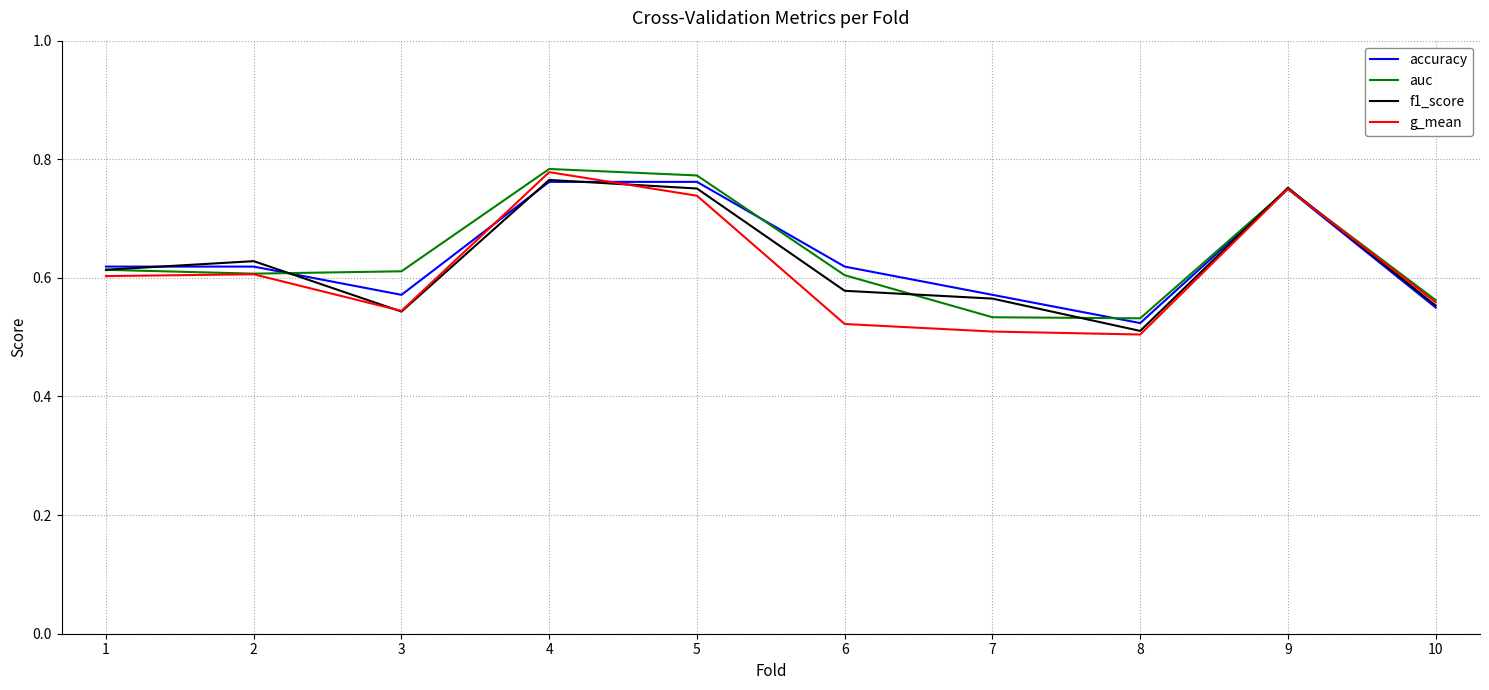

What is the total value across all series at 4?

3.1